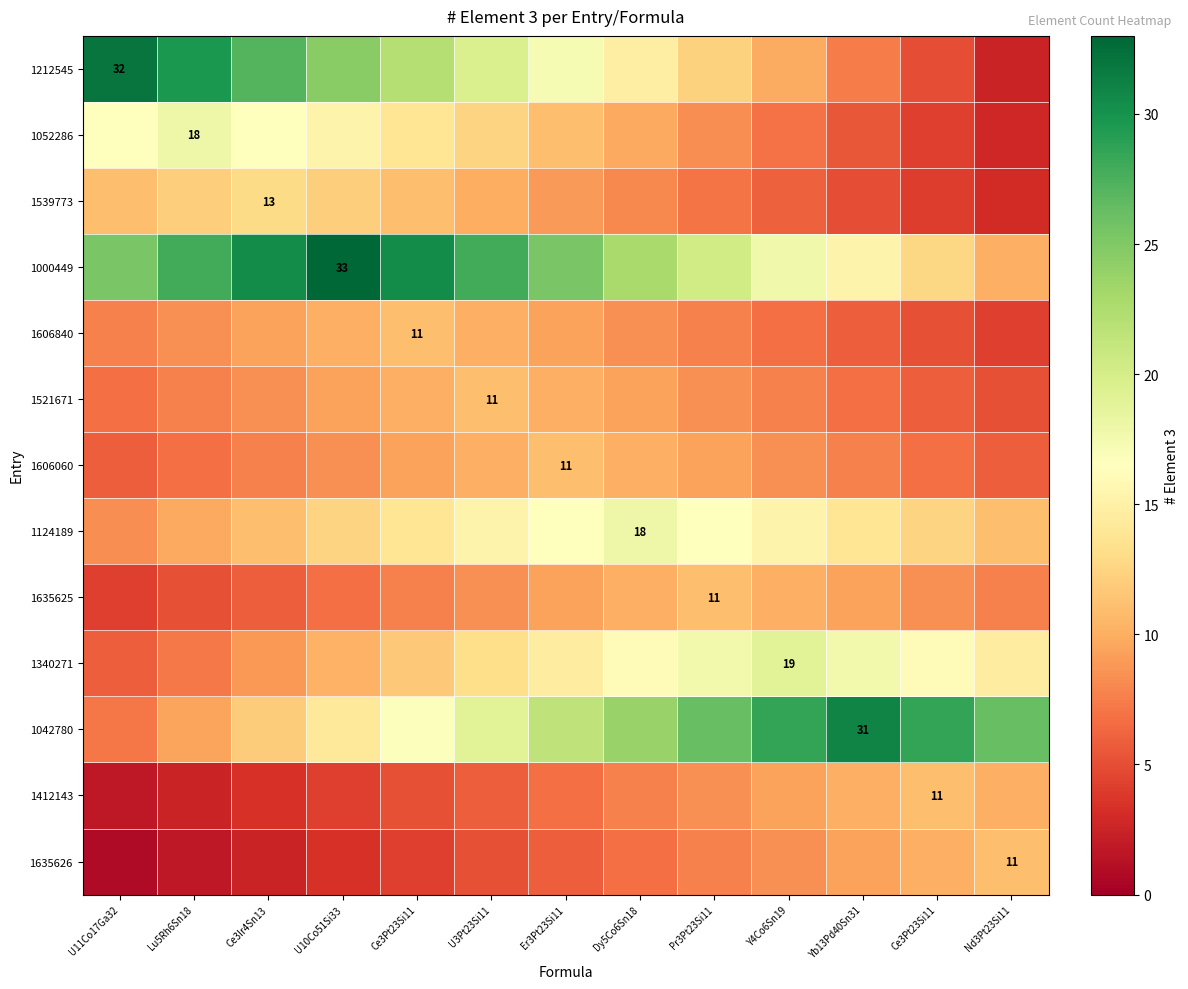

What is the spread (max minus min) of values at Ce3Pt23Si11?

26.2